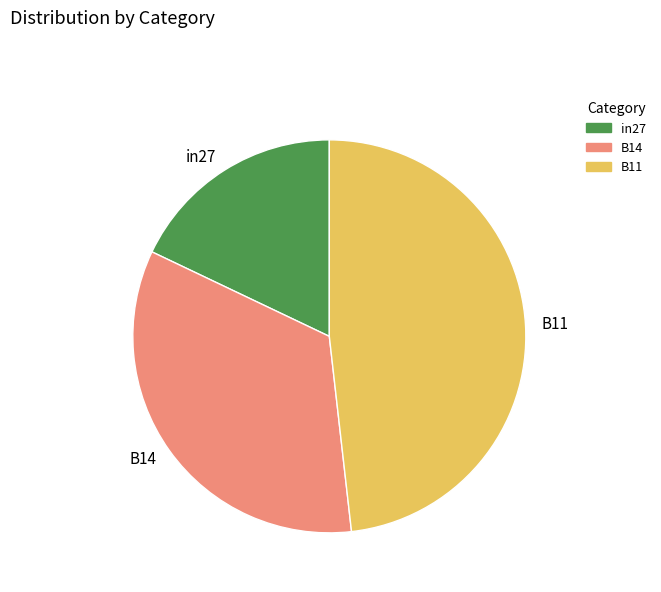

How many slices are in this pie chart?

3